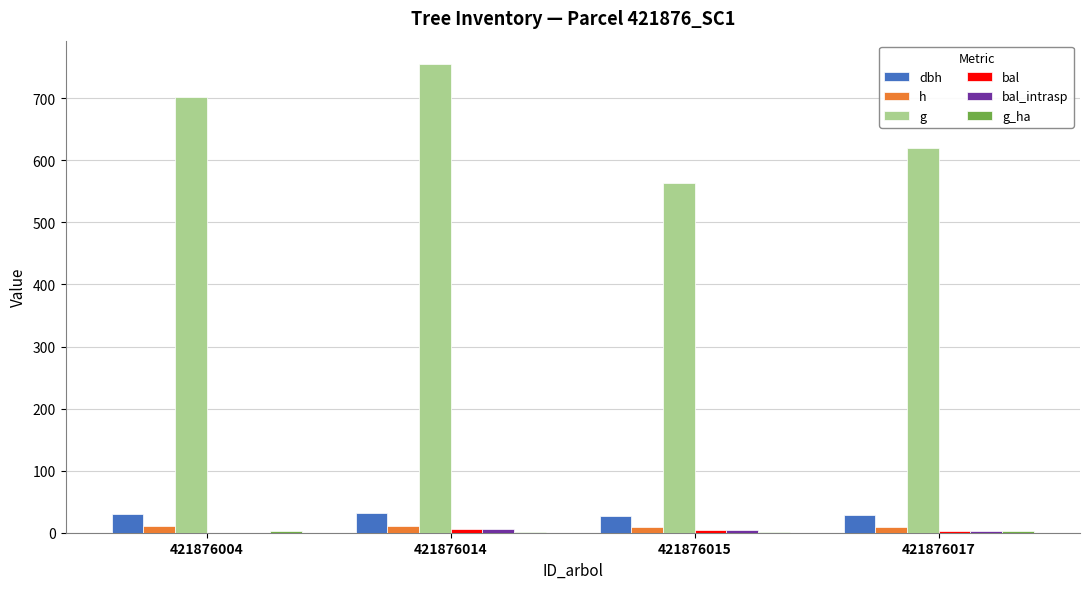

Which series changed the most between 421876015 and 421876017?

g